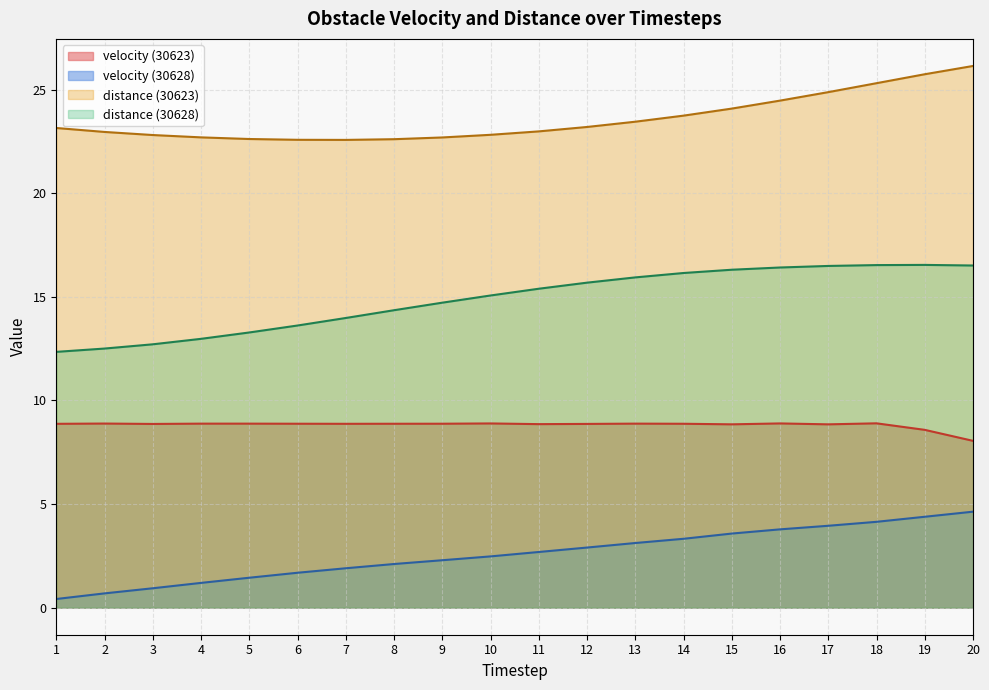

How many data points in distance are less than 22?

20